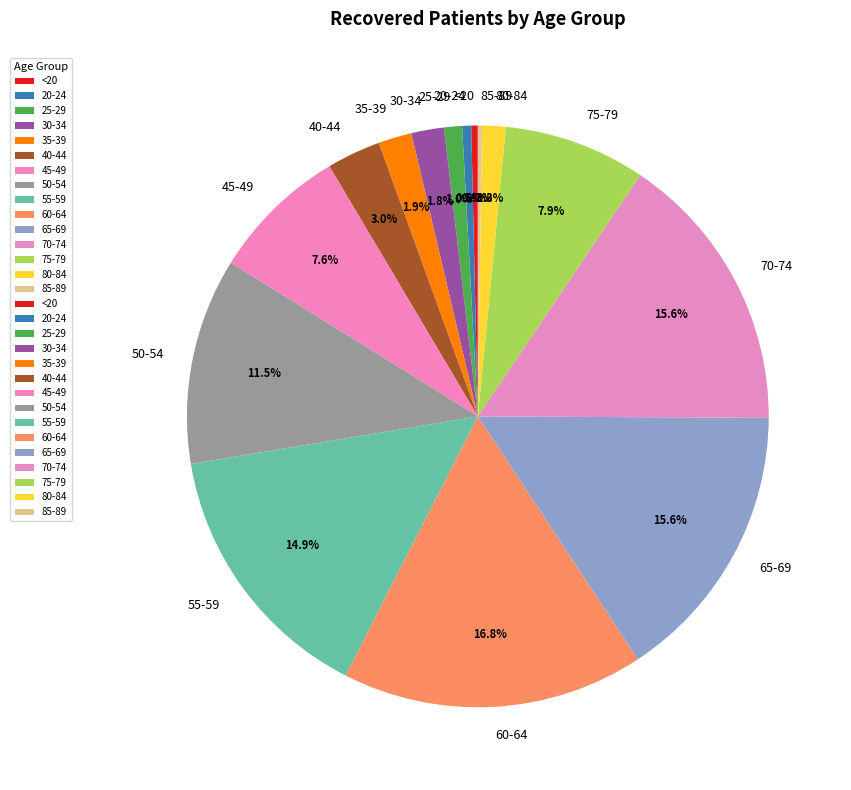

To the nearest percent, what is the average slice percentage?

7%